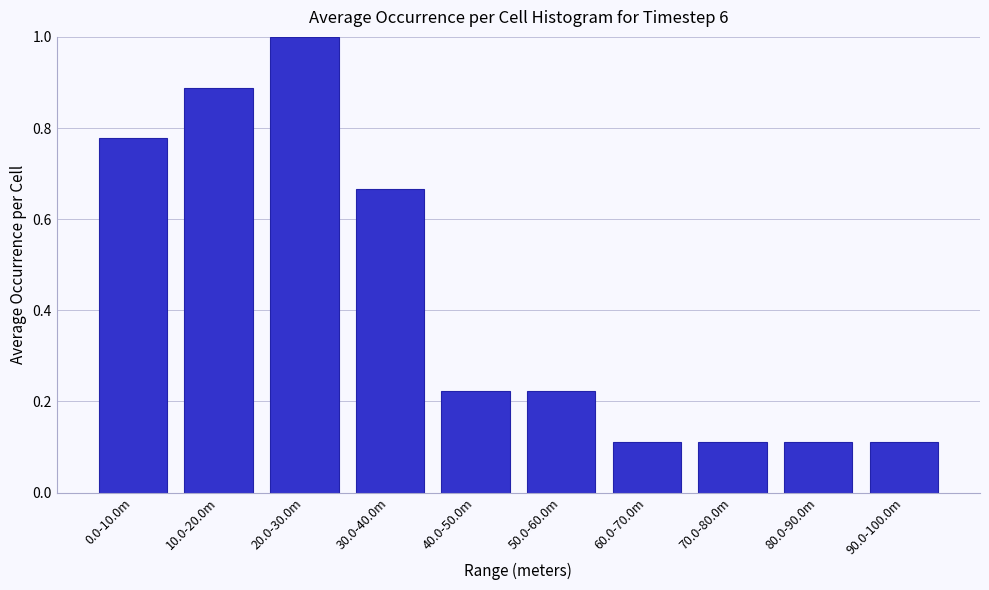

What is the label of the 3rd bar from the right?

70.0-80.0m